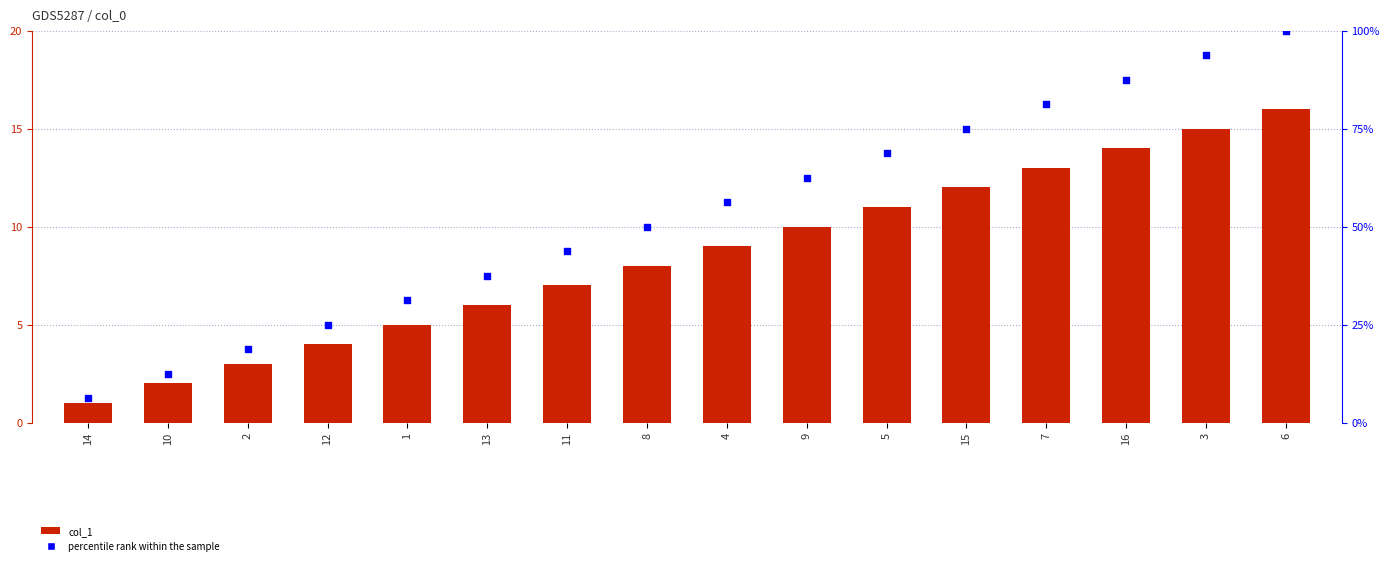

Which series has the widest spread of Y values?

percentile rank within the sample